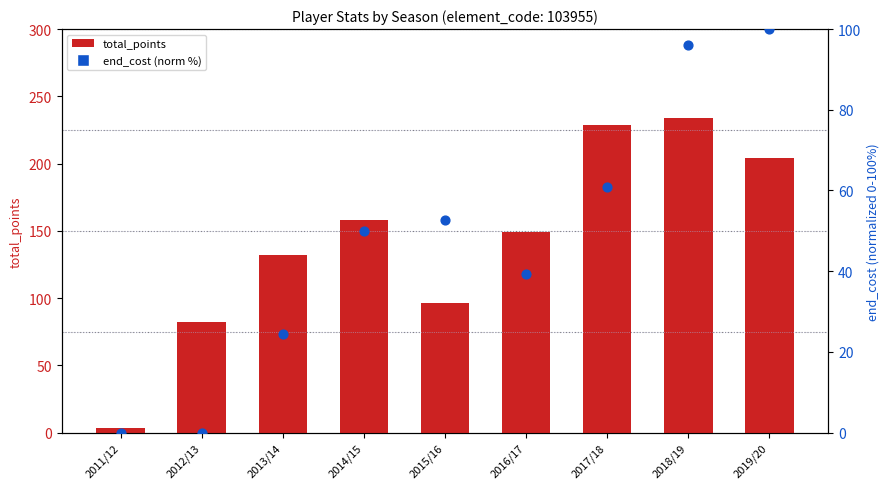

What is the total value across all series at 2012/13?

82.0